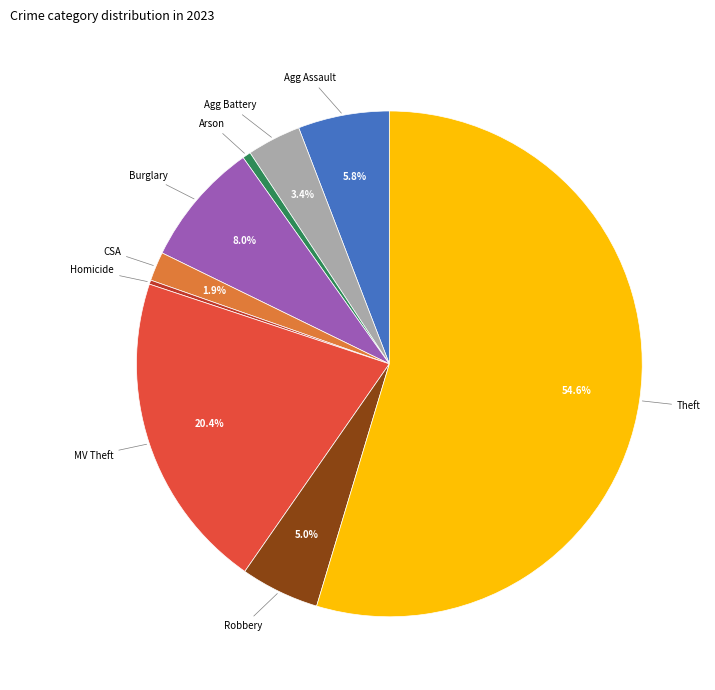

To the nearest percent, what is the average slice percentage?

11%